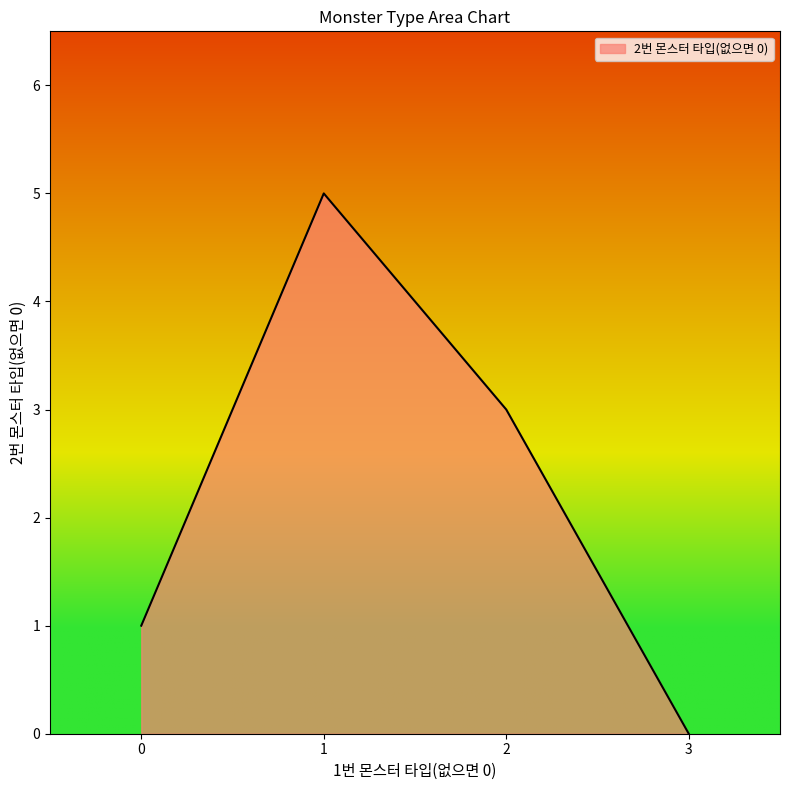

Between 1 and 2, which is larger?

1